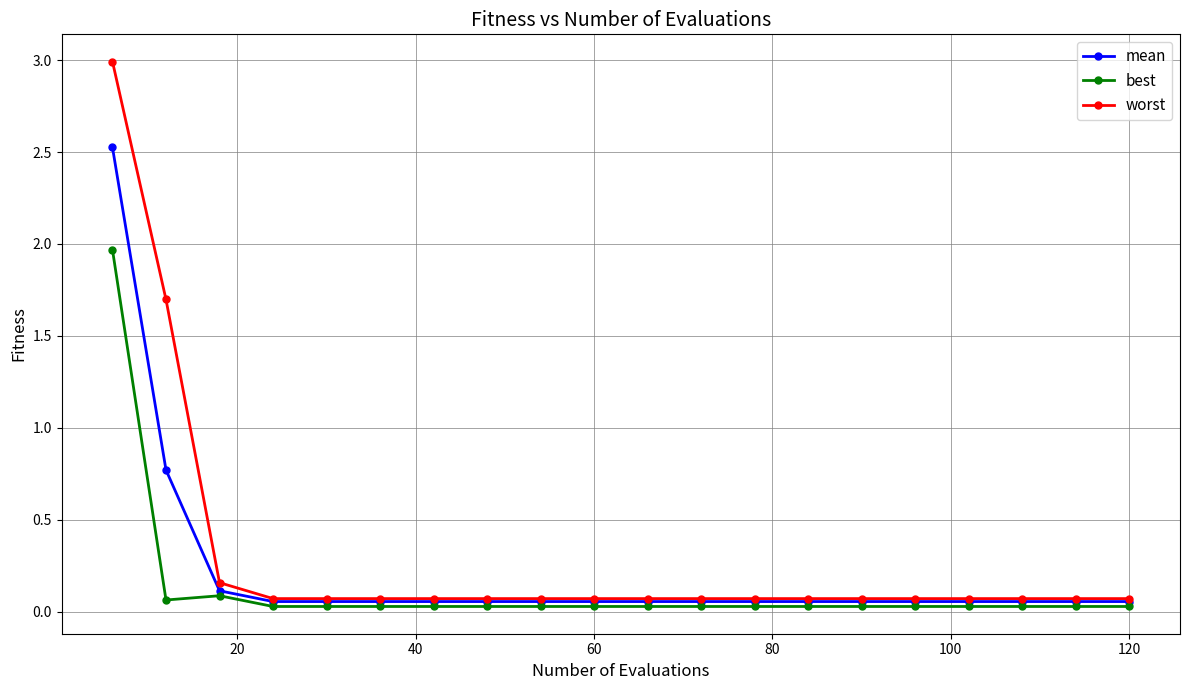

What is the value of the mean point at the 2nd from the left?

0.8